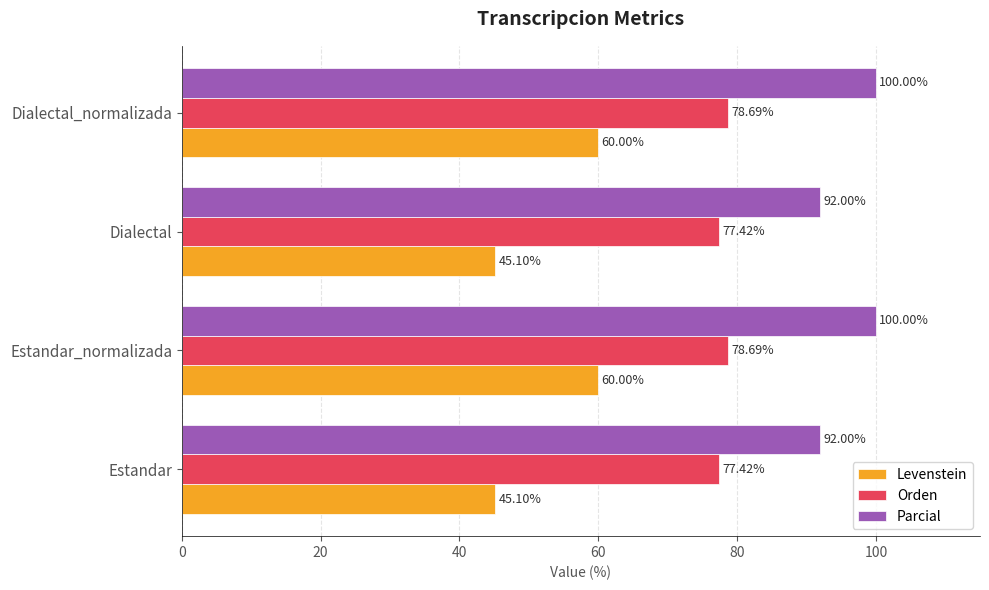

At how many categories does at least one series exceed 88?

4